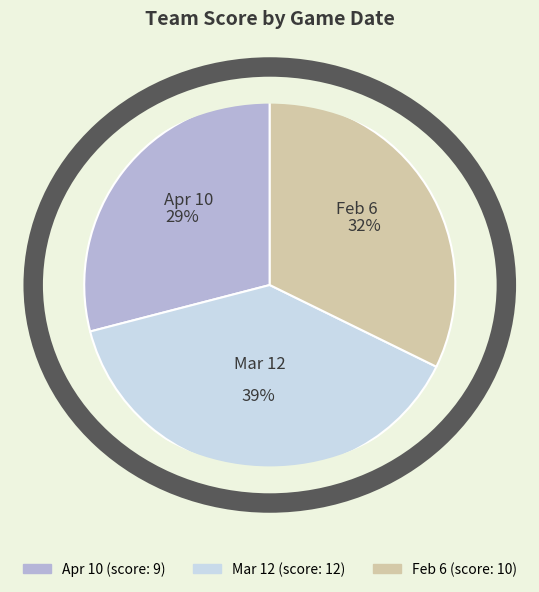

Does Feb 6 represent more than half of the total?

No